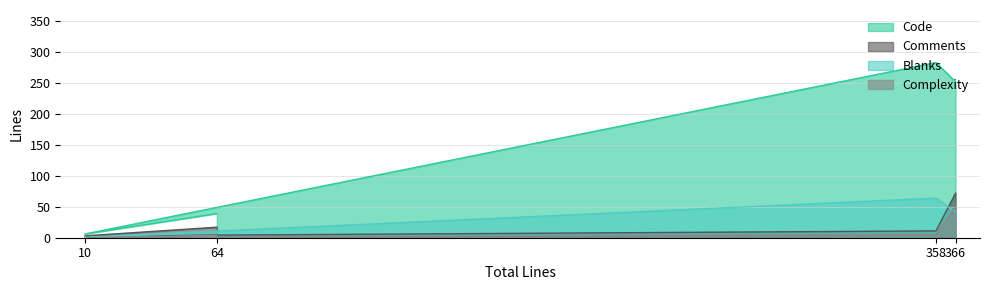

True or false: Code and Complexity cross at least once.

False